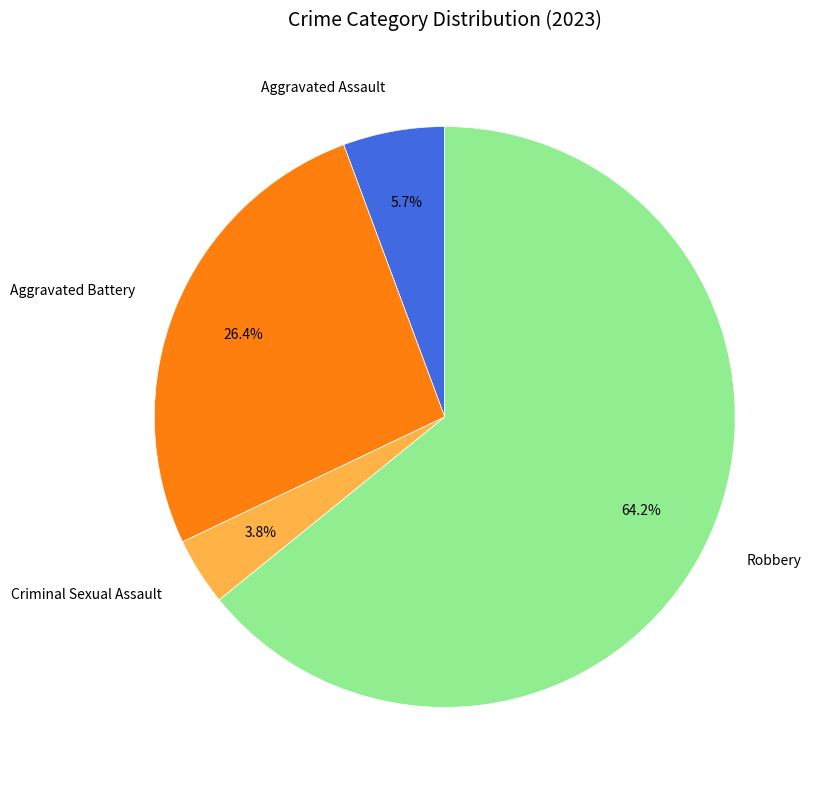

The Aggravated Assault slice represents 15% of the pie. True or false?

False